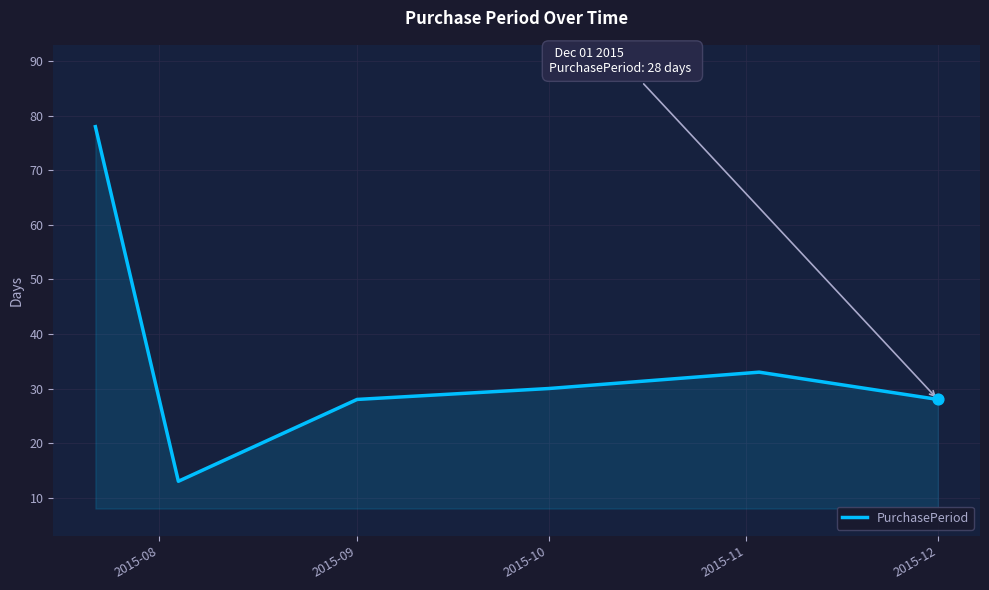

What is the smallest value displayed?

13